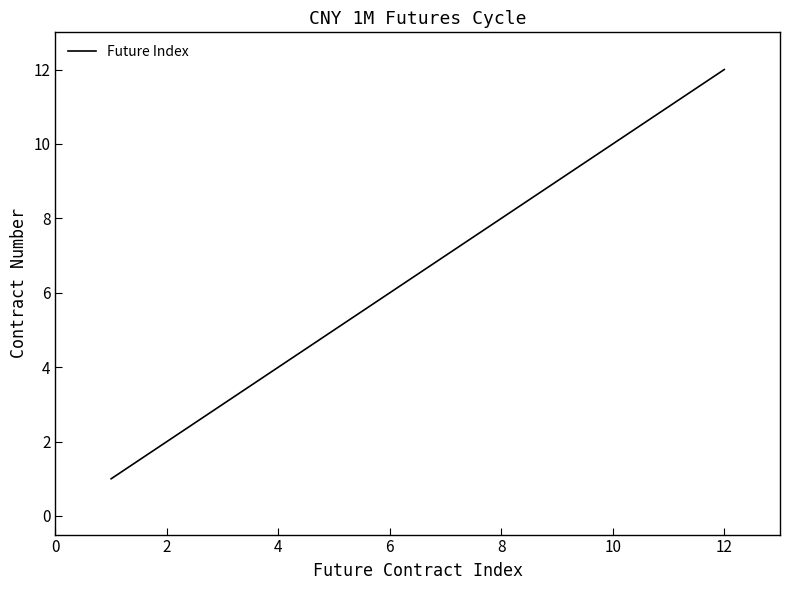

What is the sum of all values?

78